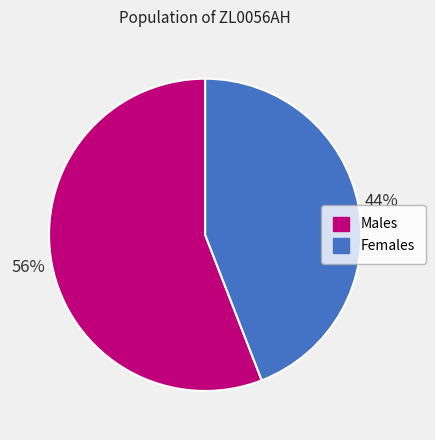

To the nearest percent, what is the average slice percentage?

50%